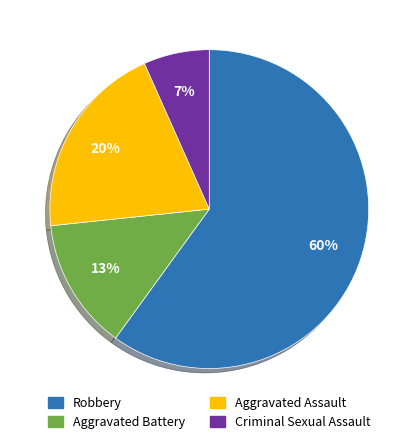

Which slice is the largest?

Robbery